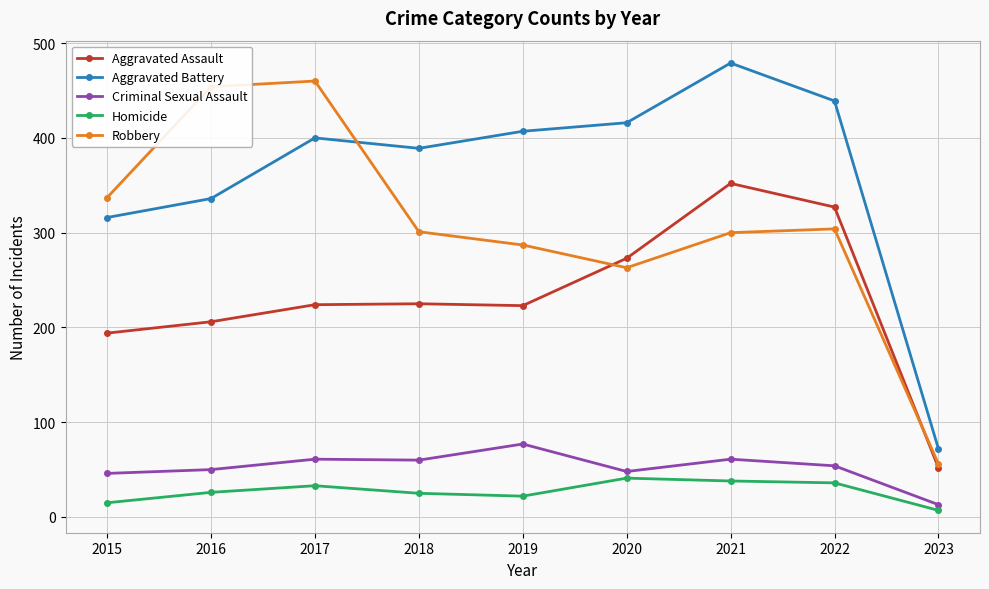

Rank the series by their maximum value, from highest to lowest.

Aggravated Battery, Robbery, Aggravated Assault, Criminal Sexual Assault, Homicide